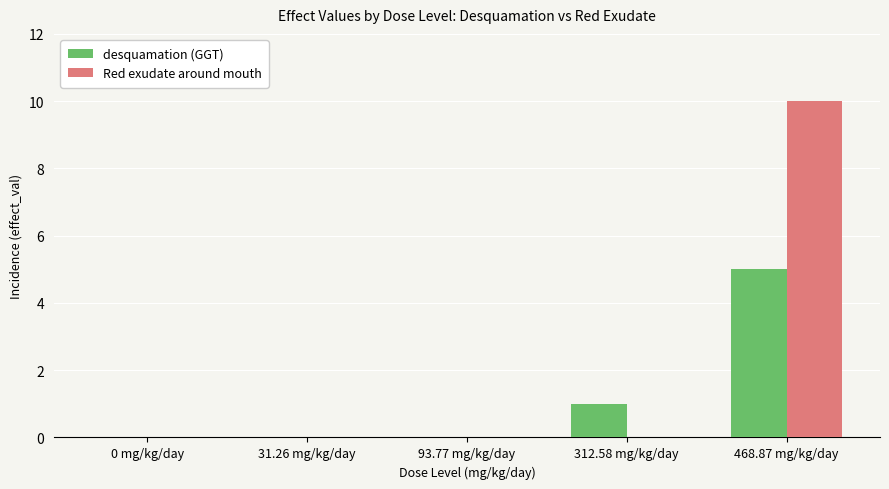

Reading right to left, what are all the values shown in this chart?

desquamation (GGT): 5	1	0	0	0
Red exudate around mouth: 10	0	0	0	0